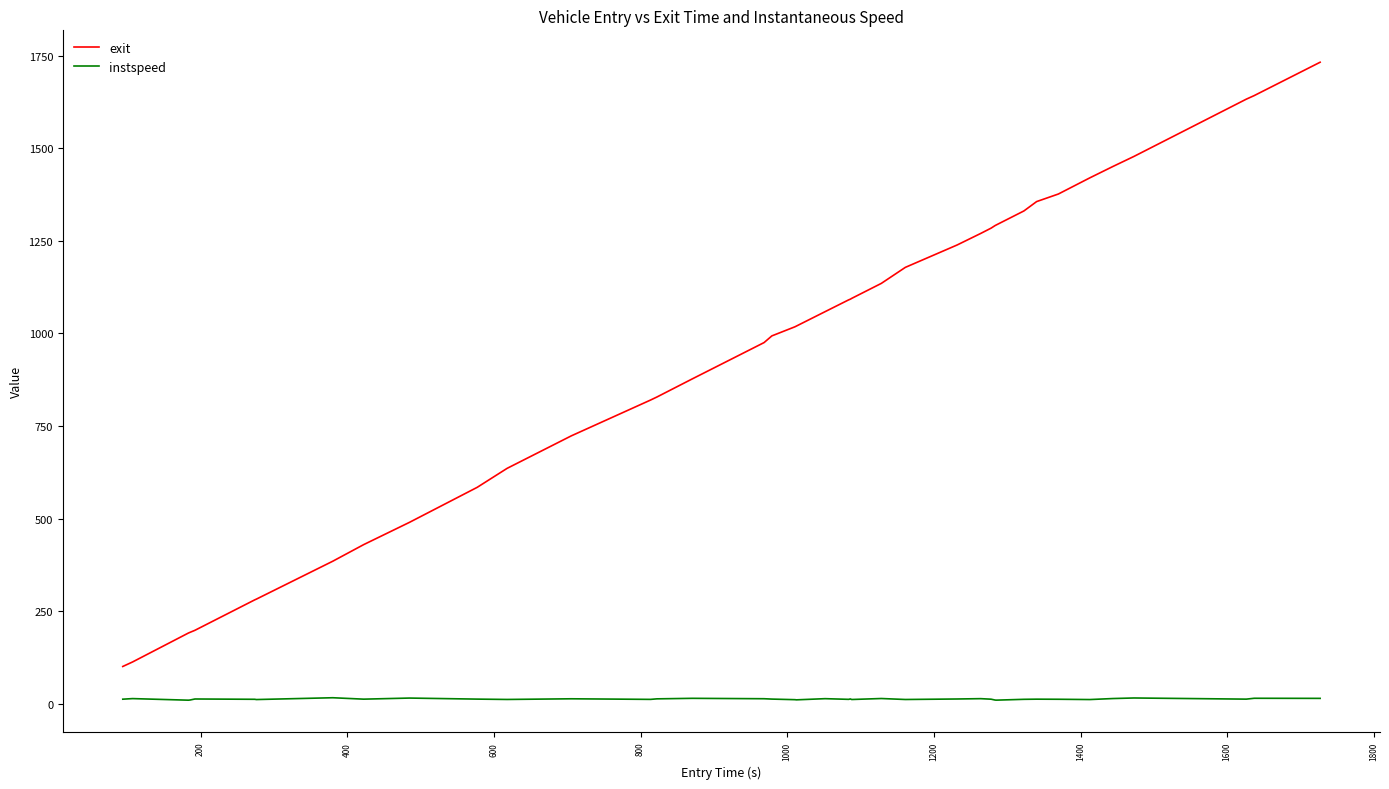

What is the average value of the instspeed series?

12.7